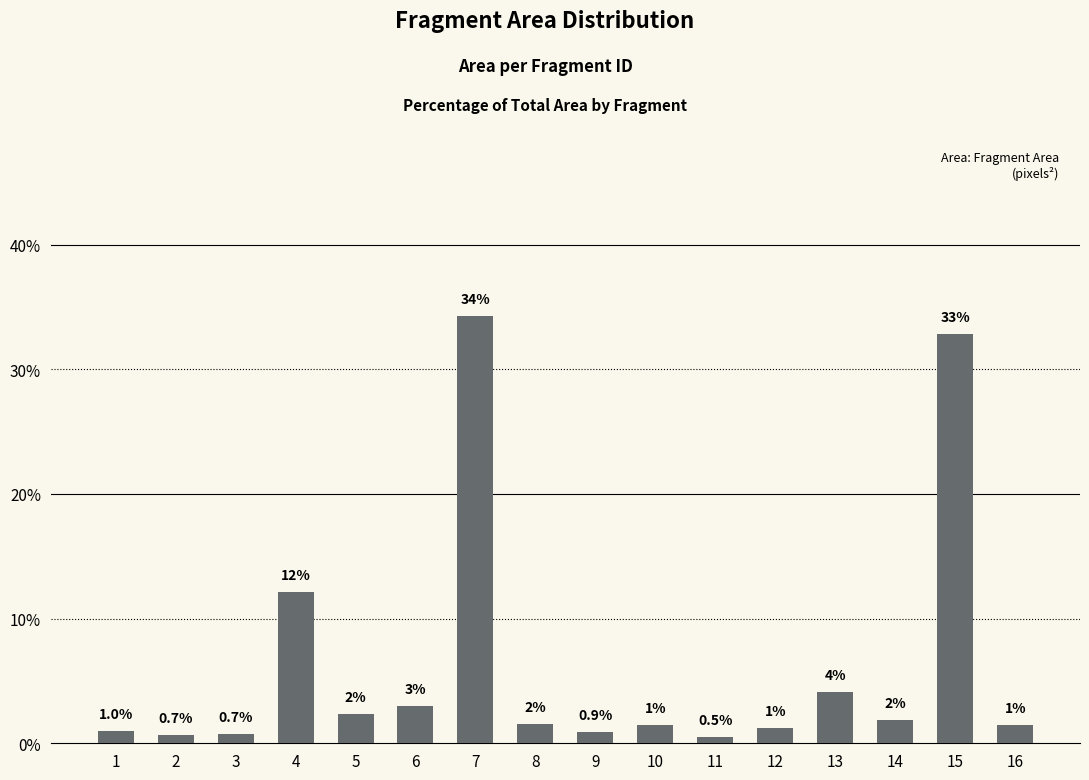

At which label does the data first exceed 169776?

4